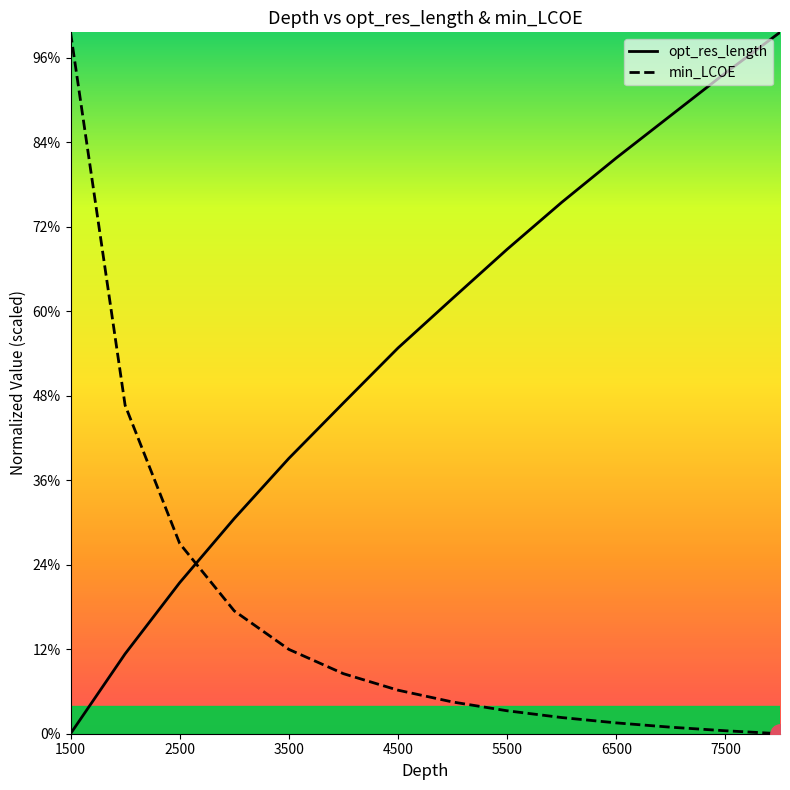

At which category is the sum across all series the highest?

1500